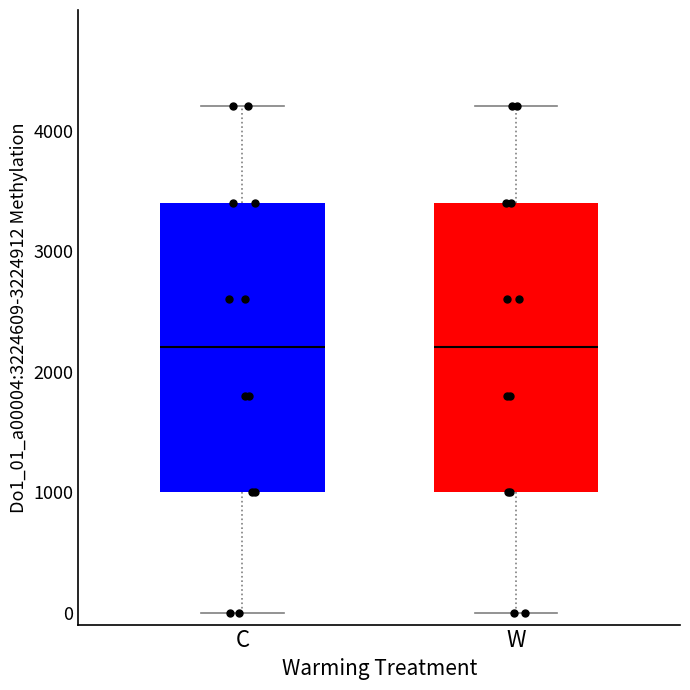

Reading left to right, transcribe this box plot: for each box, give where its median line is, the range the box spans, and where its two whiskers end, as read against the y-axis. The values are not printed on the chart, so give them approximately, as read against the axis.

C: median 2200, box 1000 to 3400, whiskers 0 to 4200
W: median 2200, box 1000 to 3400, whiskers 0 to 4200